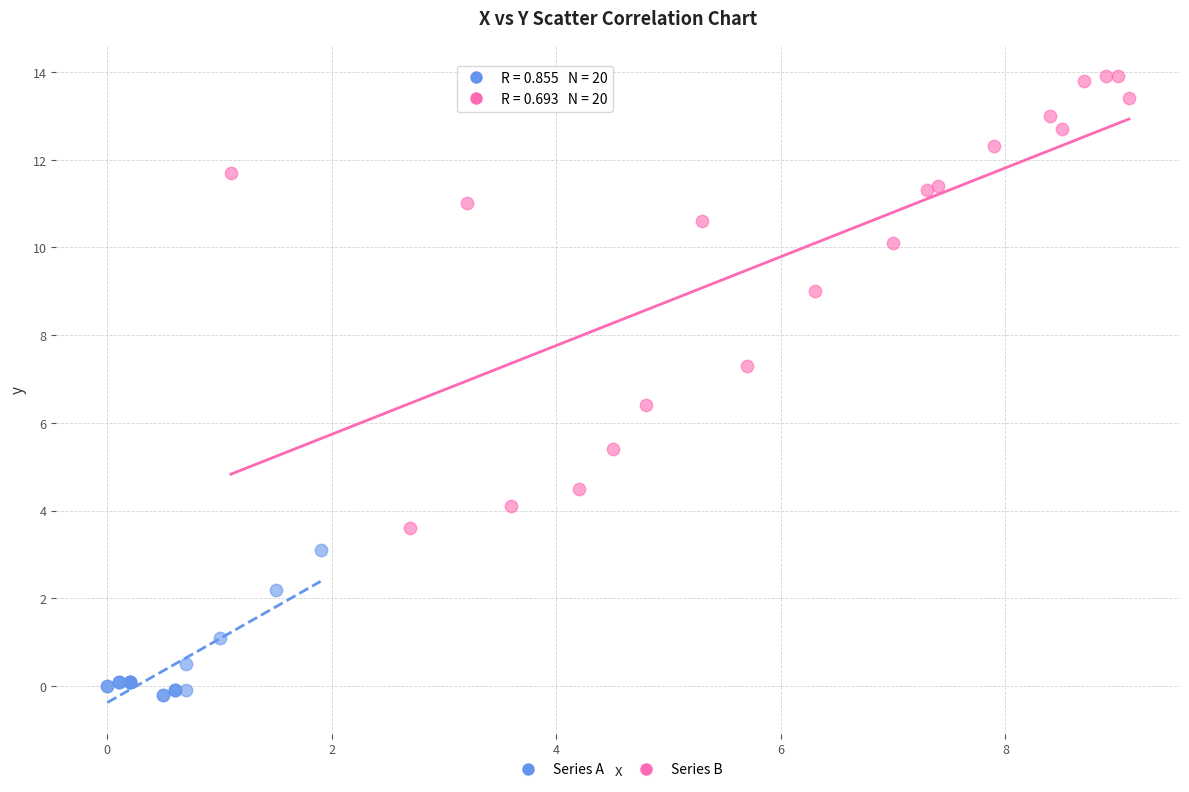

Which series has the widest spread of Y values?

Series B